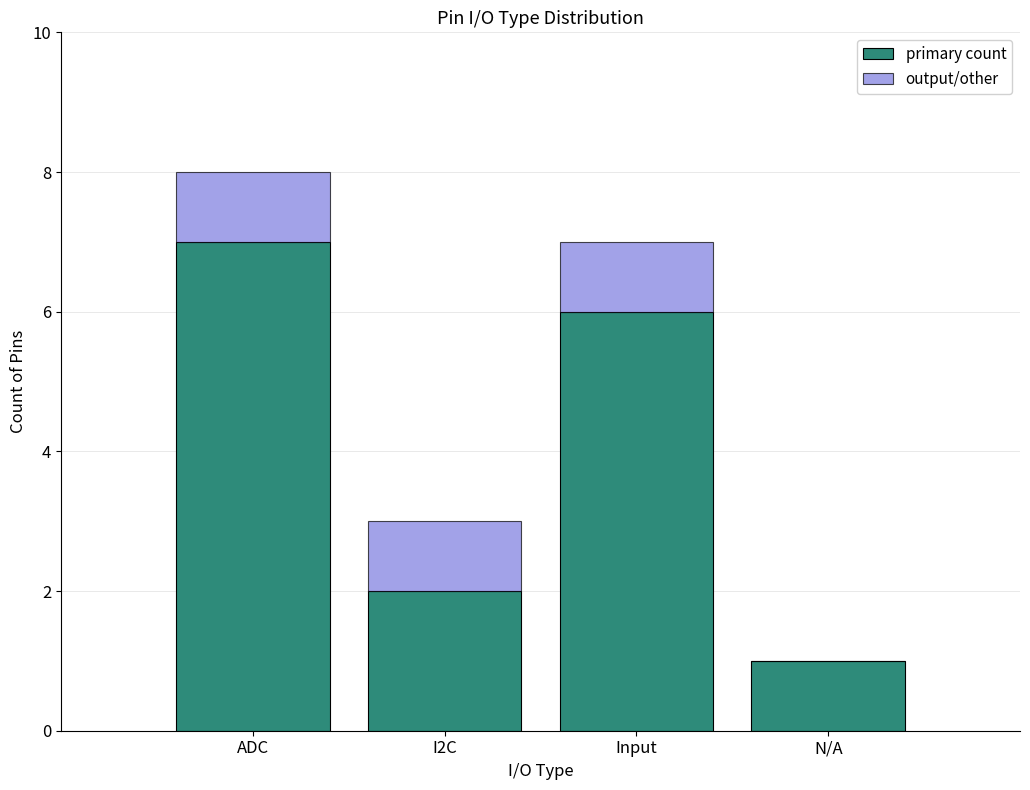

Reading left to right, list the values for the primary count series.

ADC=7	I2C=2	Input=6	N/A=1